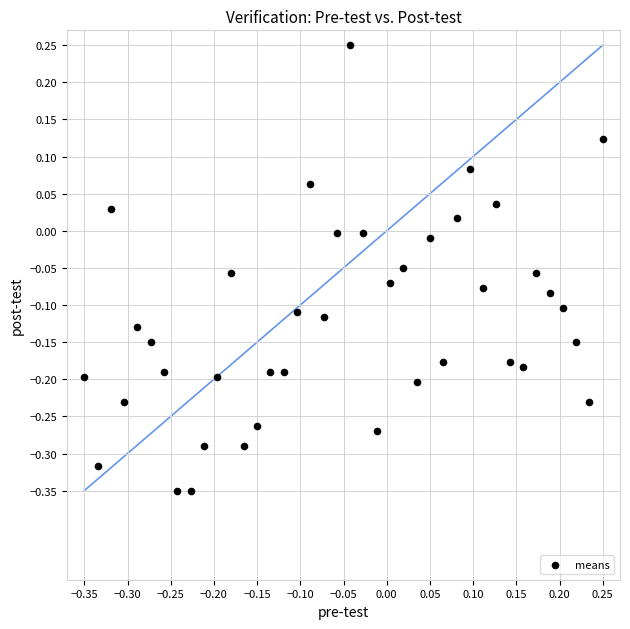

What is the range of X values (max minus min)?

0.6